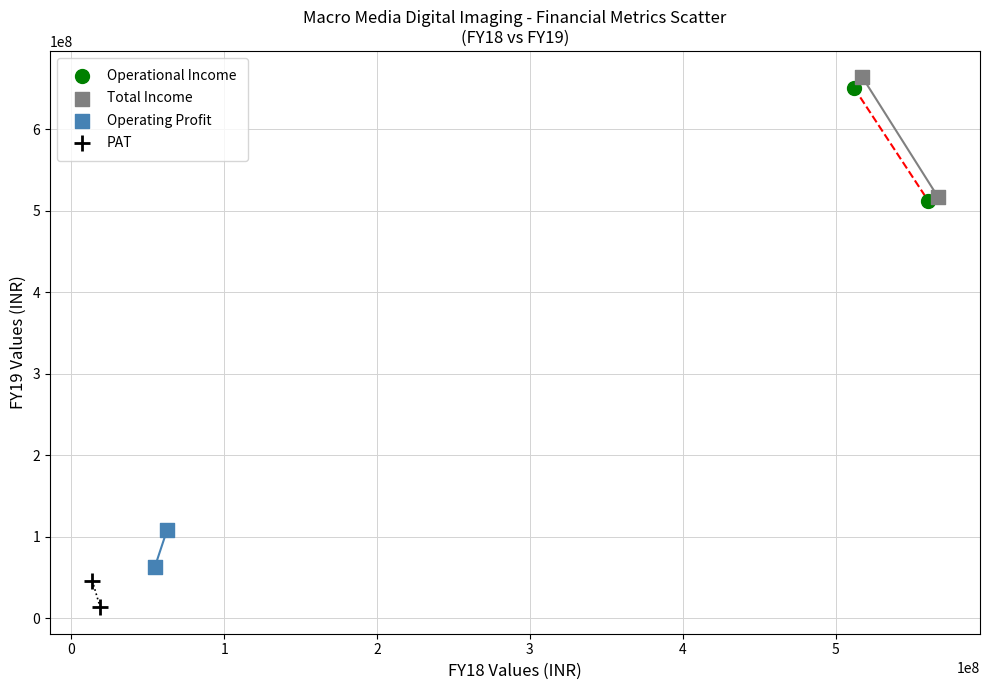

Which series reaches the minimum Y coordinate?

PAT